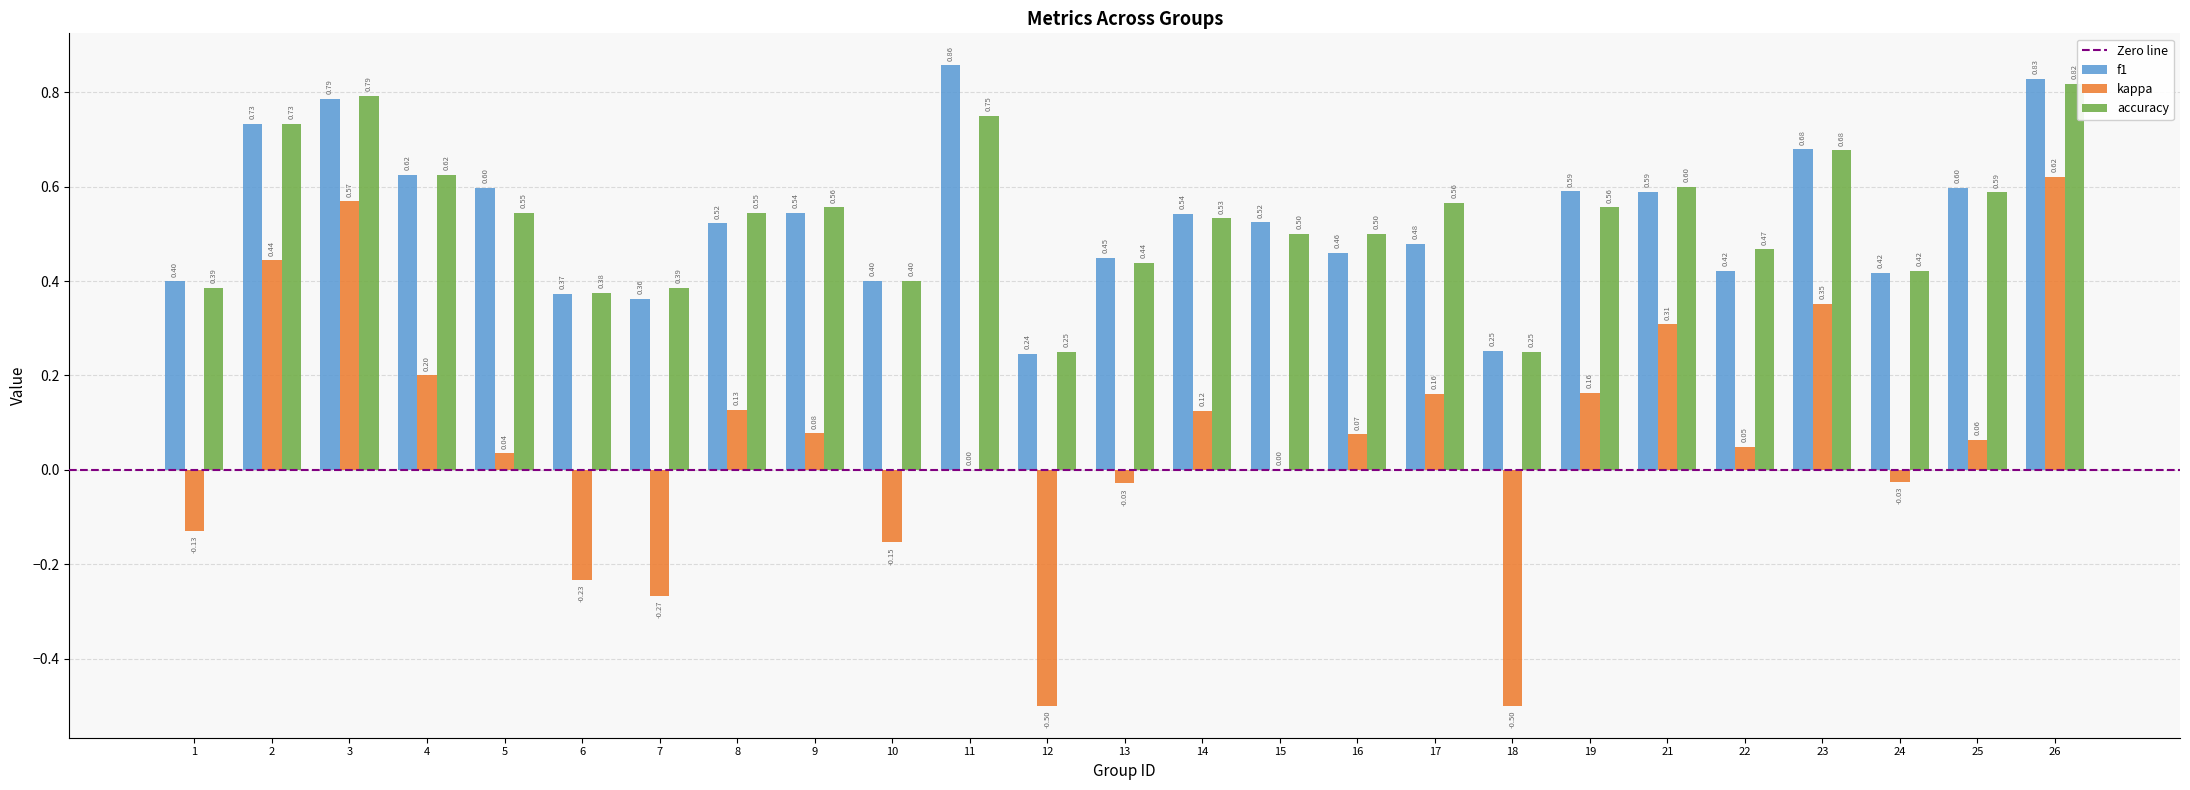

Between 9 and 23, which series saw the biggest shift?

kappa